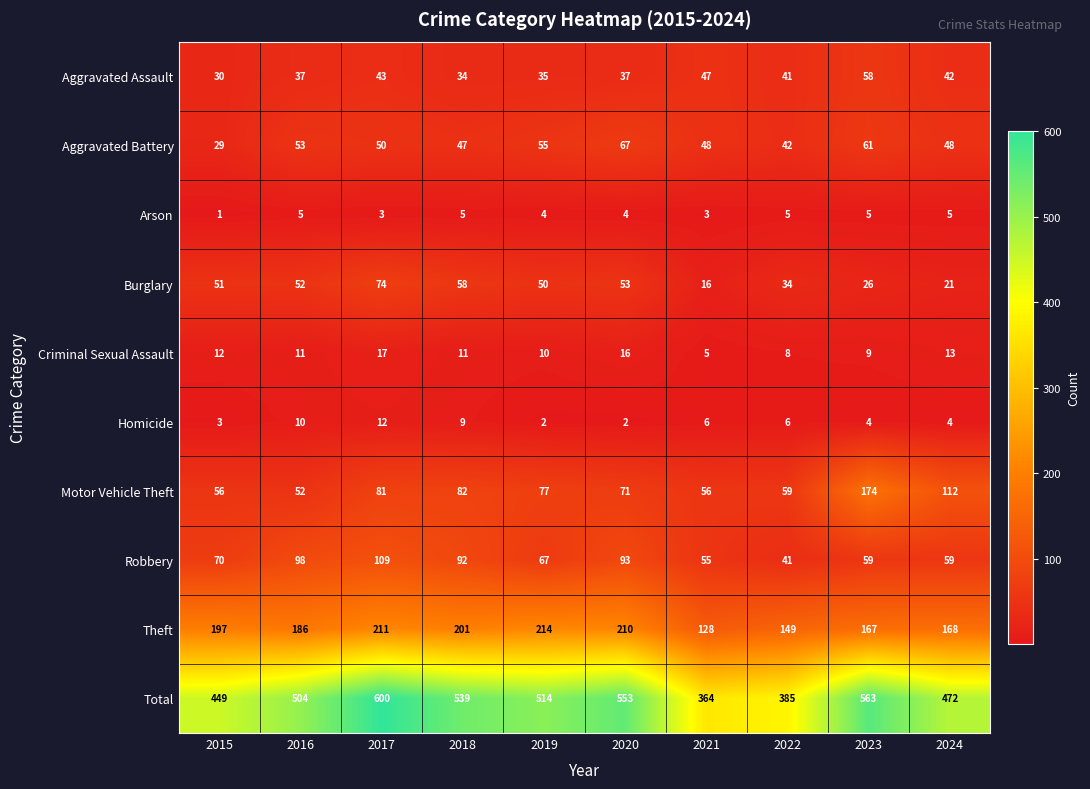

The Motor Vehicle Theft series shows 71 at 2020. True or false?

True